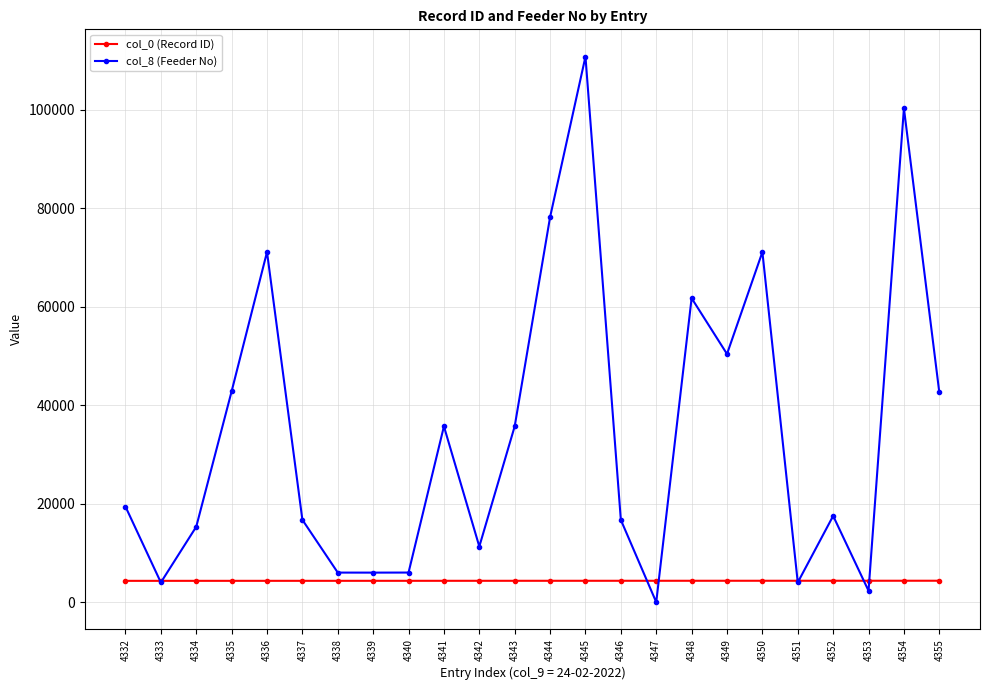

Rank the series at 4343 from highest to lowest value.

col_8 (Feeder No), col_0 (Record ID)